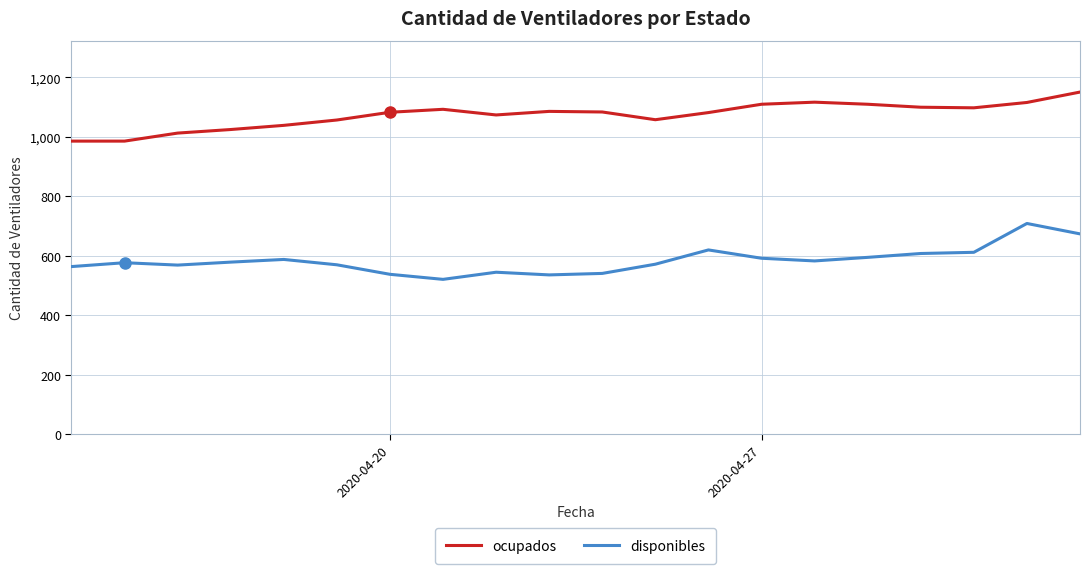

Which series has the widest spread of values?

disponibles